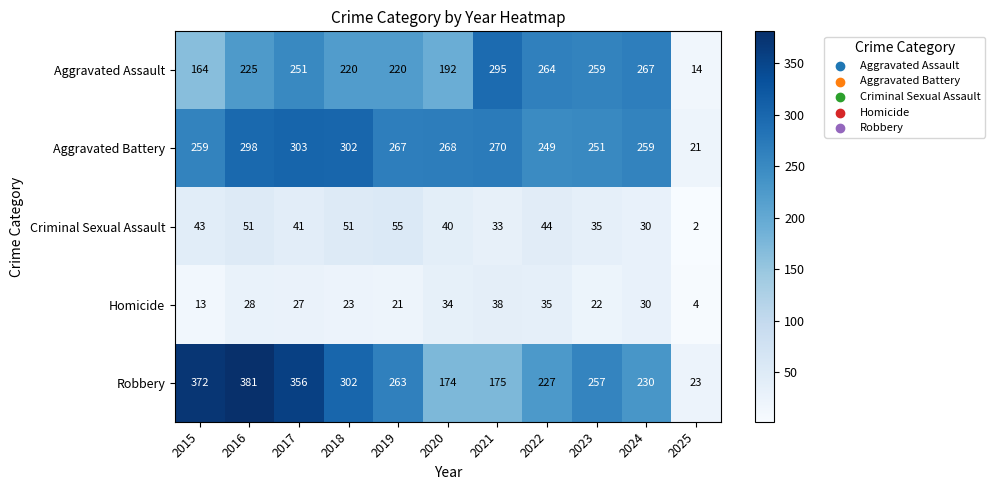

What is the highest value of the Robbery series?

381